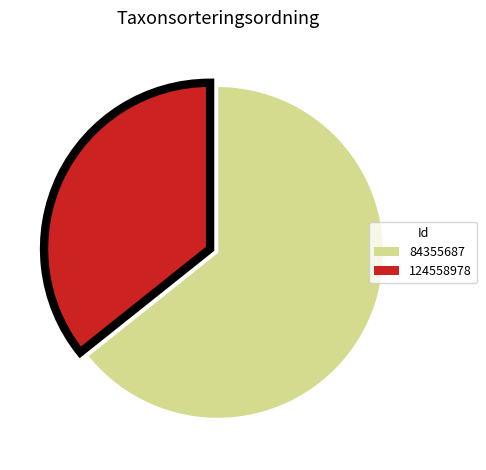

Which slice is the largest?

84355687